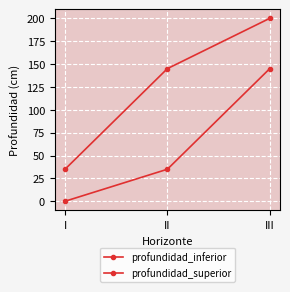

How many lines are shown in the chart?

2